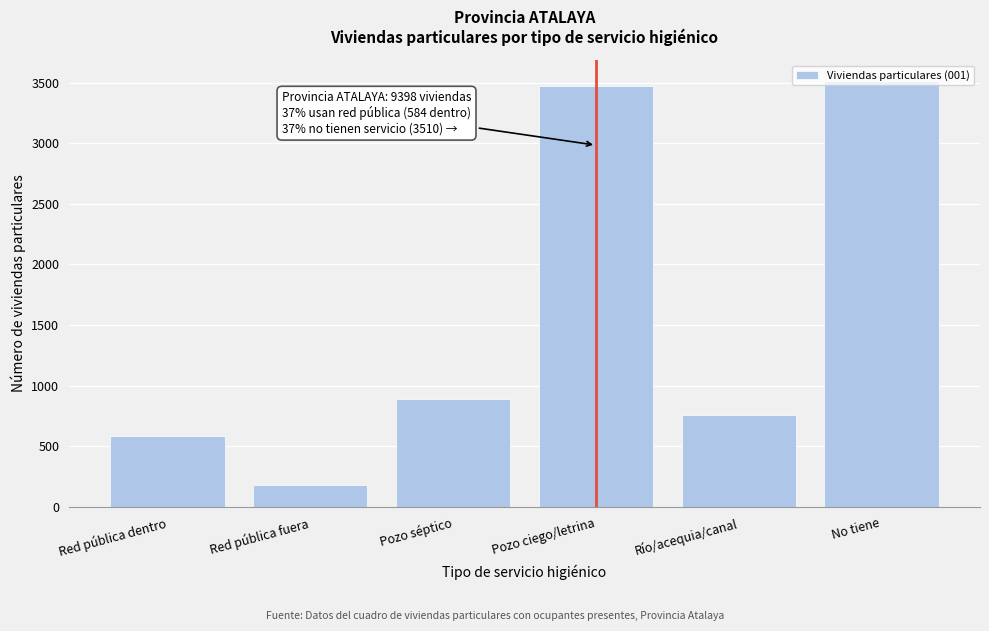

What is the sum of all values?

9398